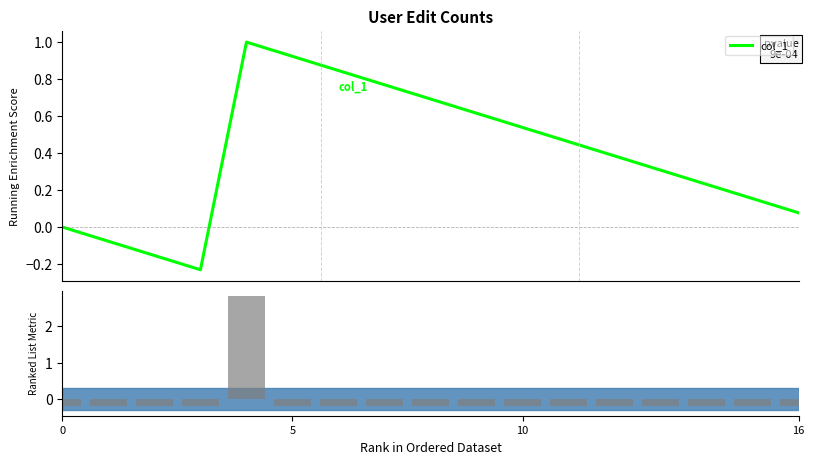

Which series changed the most between 11 and 13?

col_1